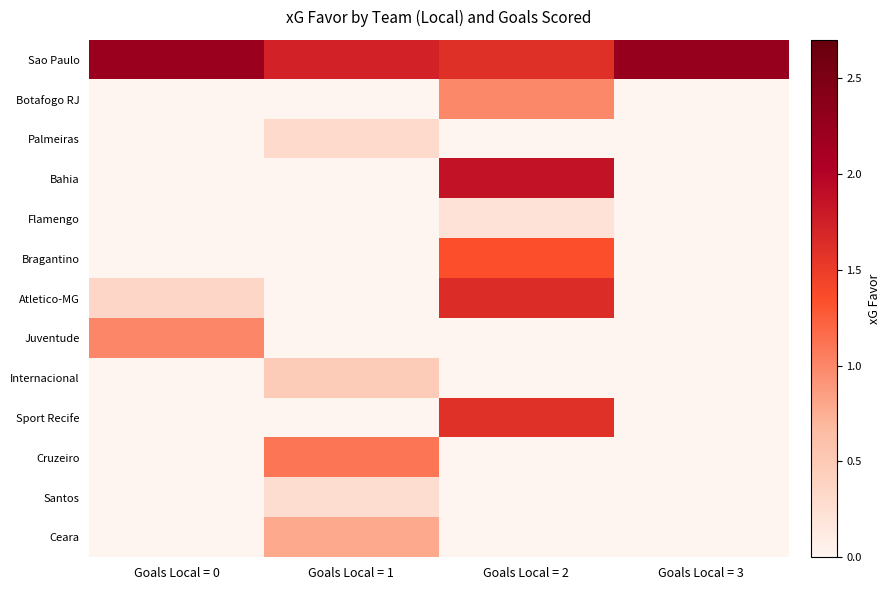

Which category has the highest value in the Sao Paulo series?

Goals Local = 3